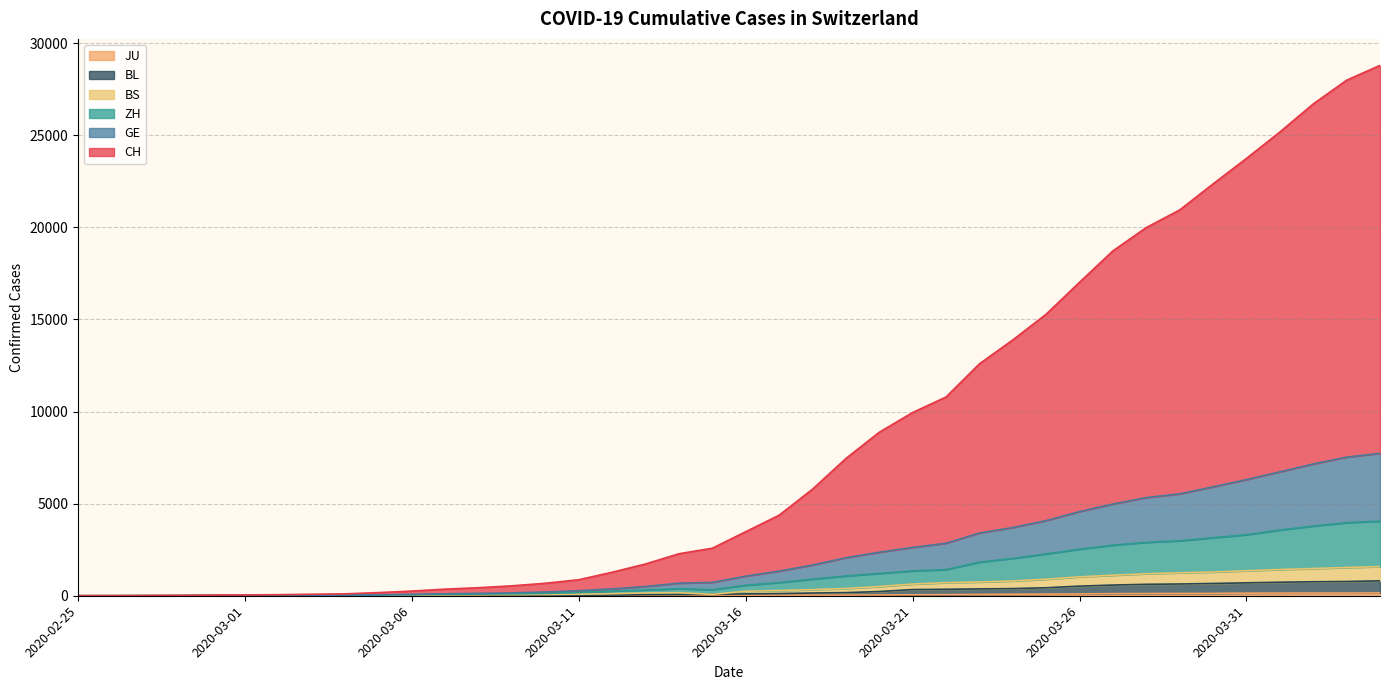

What position from the right is 2020-03-30?

6